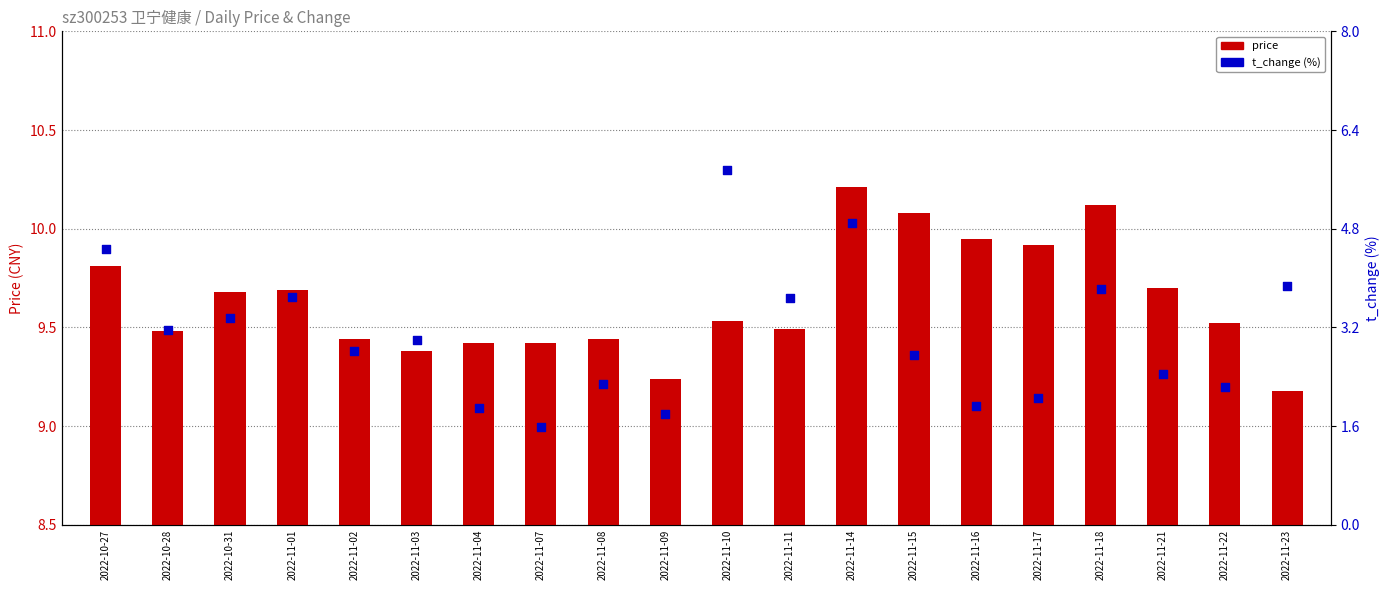

What is the change in value from 2022-10-27 to 2022-11-02?

-1.6